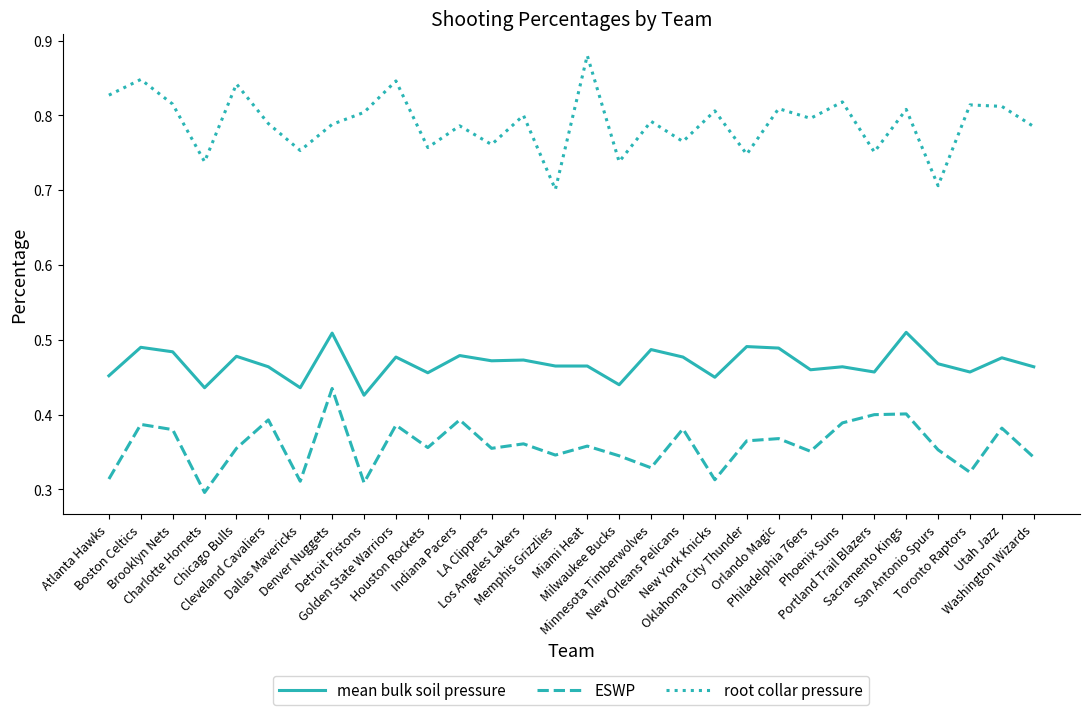

Is this an area chart (filled region under the line)?

No